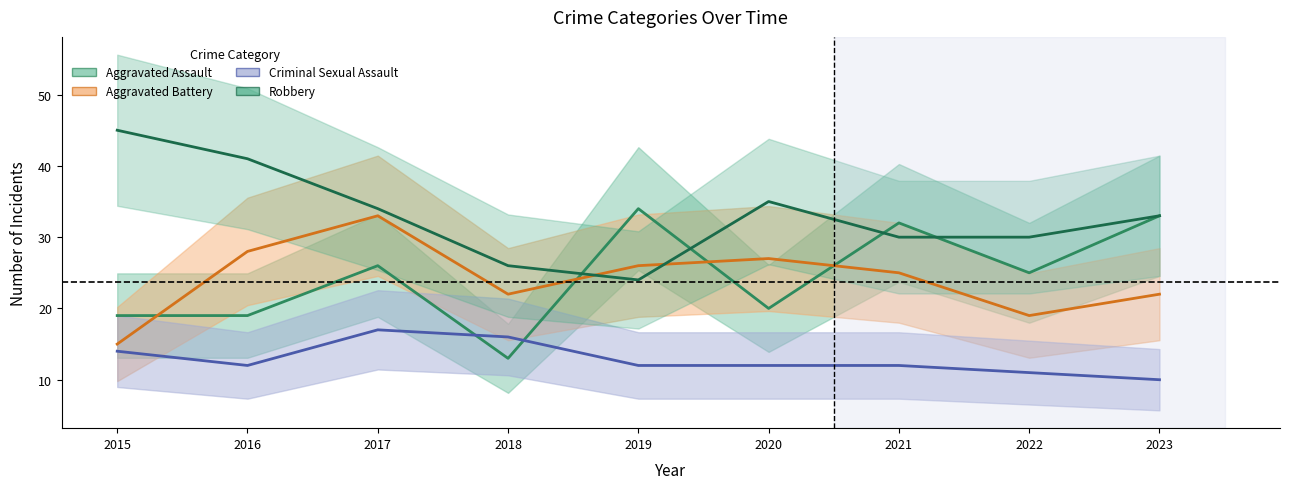

Which series has the widest spread of values?

Aggravated Assault